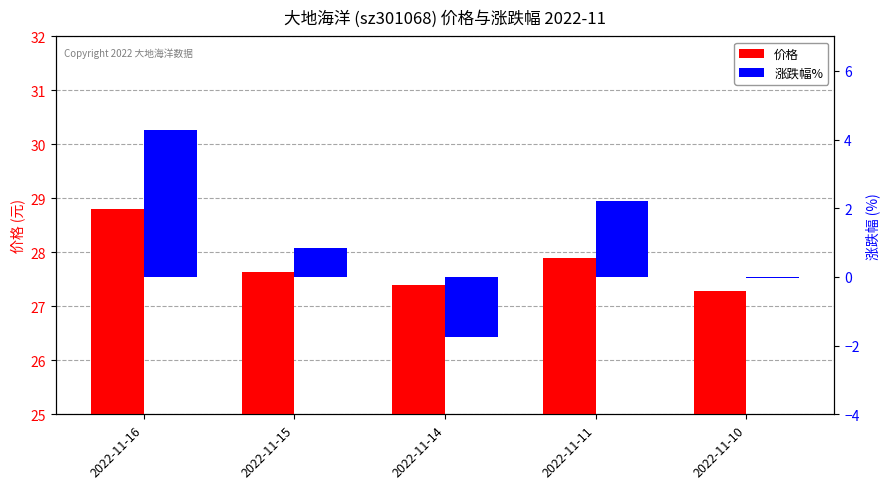

Reading right to left, what are all the values shown in this chart?

价格: 2022-11-10=27.3	2022-11-11=27.9	2022-11-14=27.4	2022-11-15=27.6	2022-11-16=28.8
涨跌幅%: 2022-11-10=-0.0	2022-11-11=2.2	2022-11-14=-1.8	2022-11-15=0.8	2022-11-16=4.3